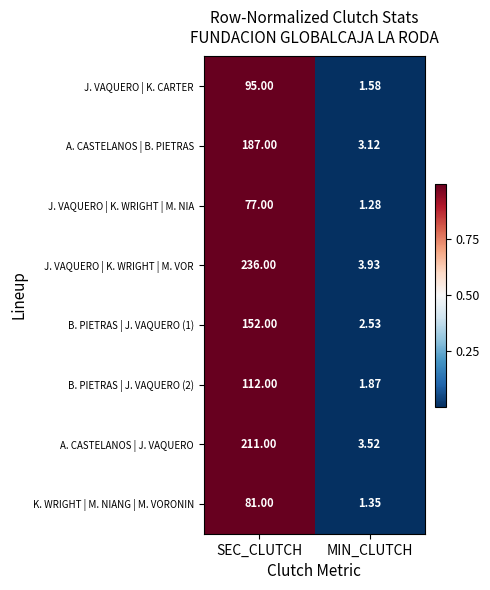

Is the value of B. PIETRAS | J. VAQUERO (1) at SEC_CLUTCH greater than the value of K. WRIGHT | M. NIANG | M. VORONIN at SEC_CLUTCH?

Yes